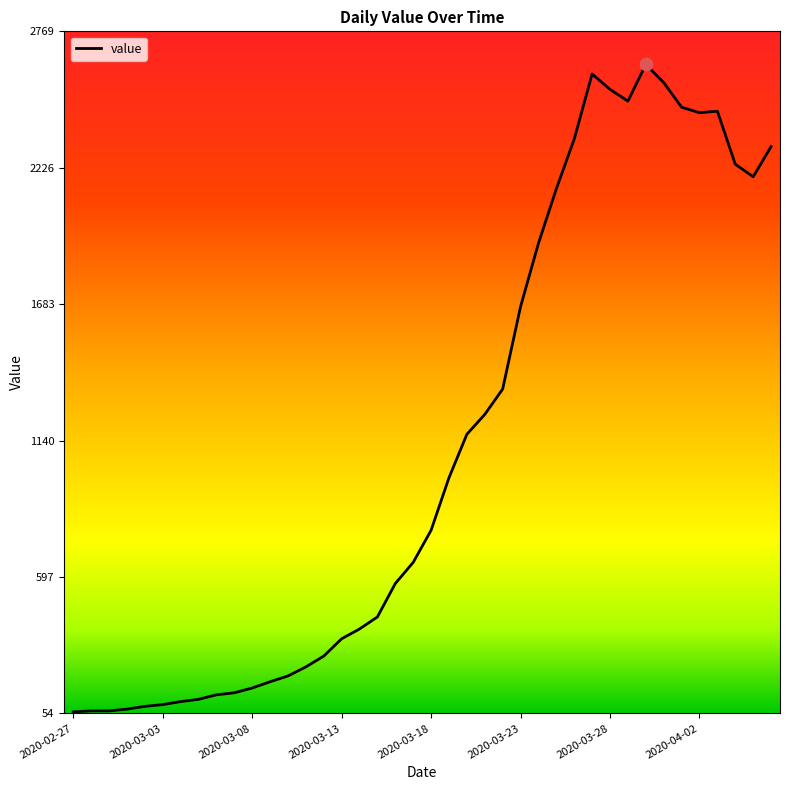

What is the minimum value shown in the chart?

61